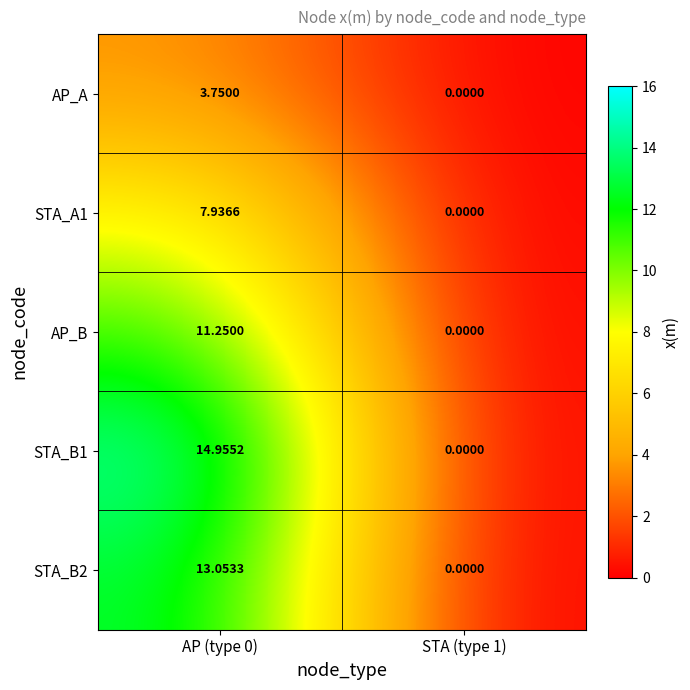

Is the value of AP_B at AP (type 0) greater than the value of STA_B1 at STA (type 1)?

Yes